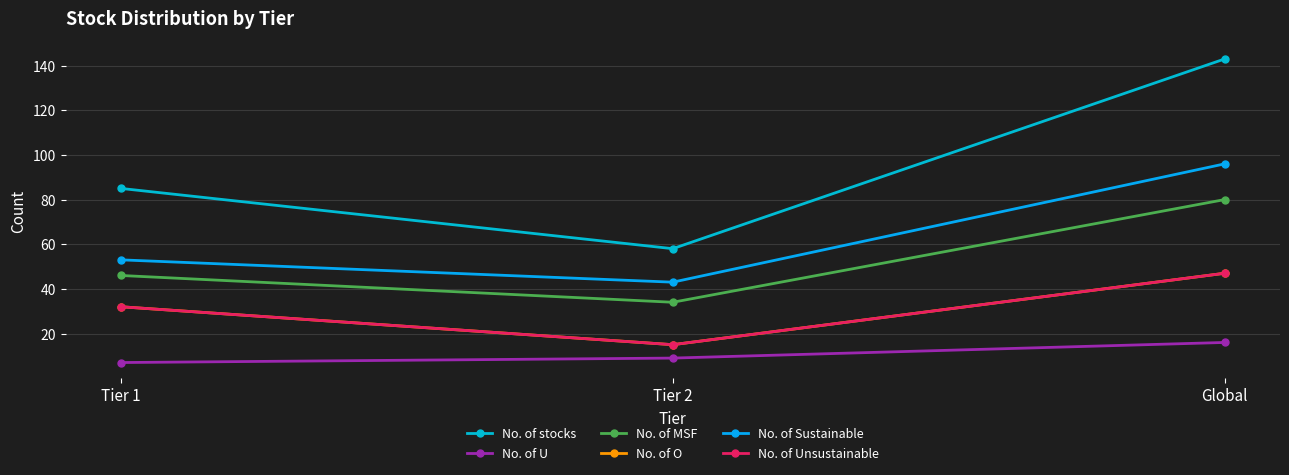

Is this an area chart (filled region under the line)?

No